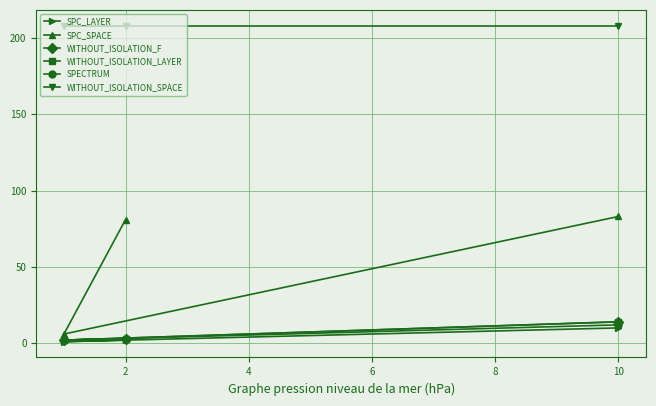

What is the difference between the maximum and minimum values in the WITHOUT_ISOLATION_LAYER series?

12